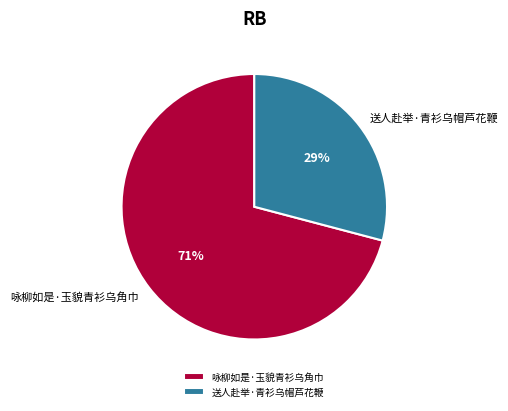

Approximately how many times larger is the value at 咏柳如是·玉貌青衫乌角巾 compared to 送人赴举·青衫乌帽芦花鞭?

2.4